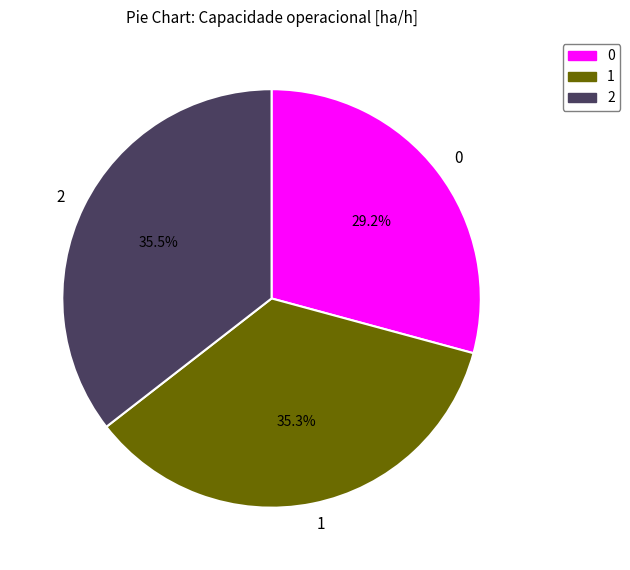

Approximately how many times larger is the value at 2 compared to 1?

1.0